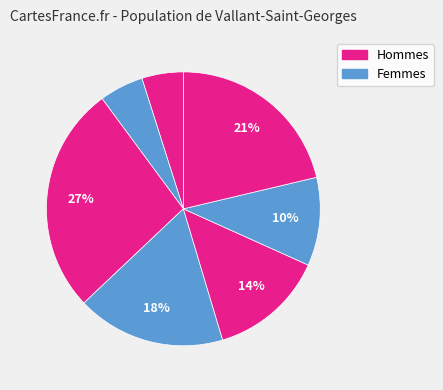

How many slices are in this pie chart?

7